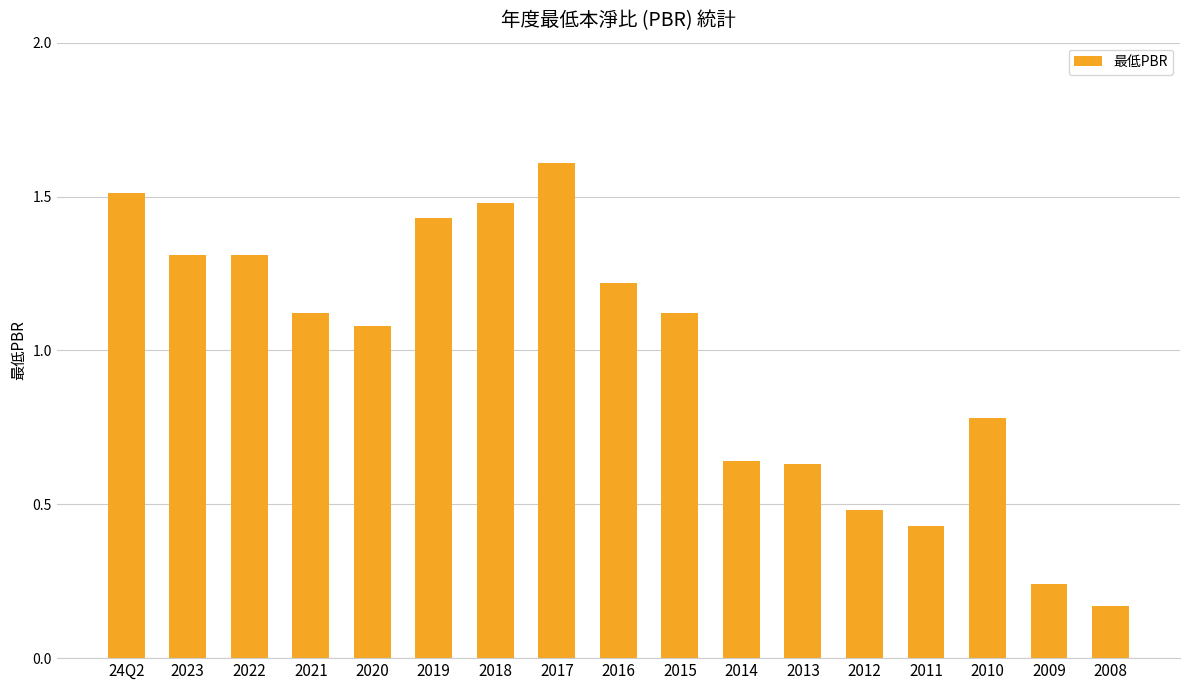

At which category does the chart reach its peak across all series?

2017